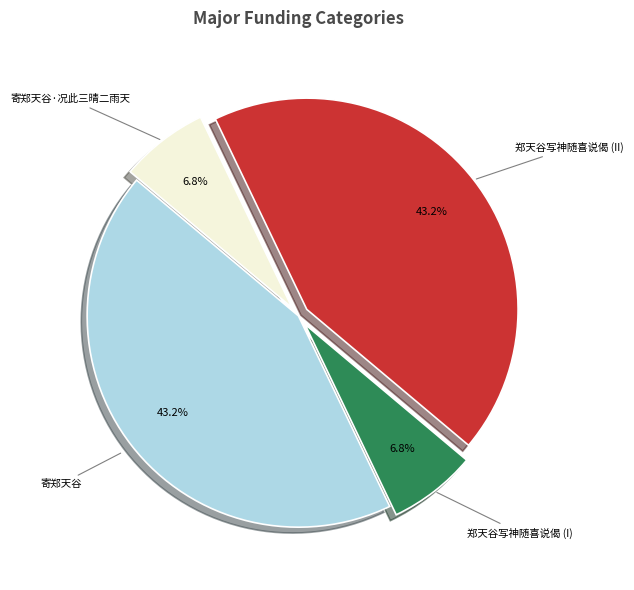

How many slices are in this pie chart?

4